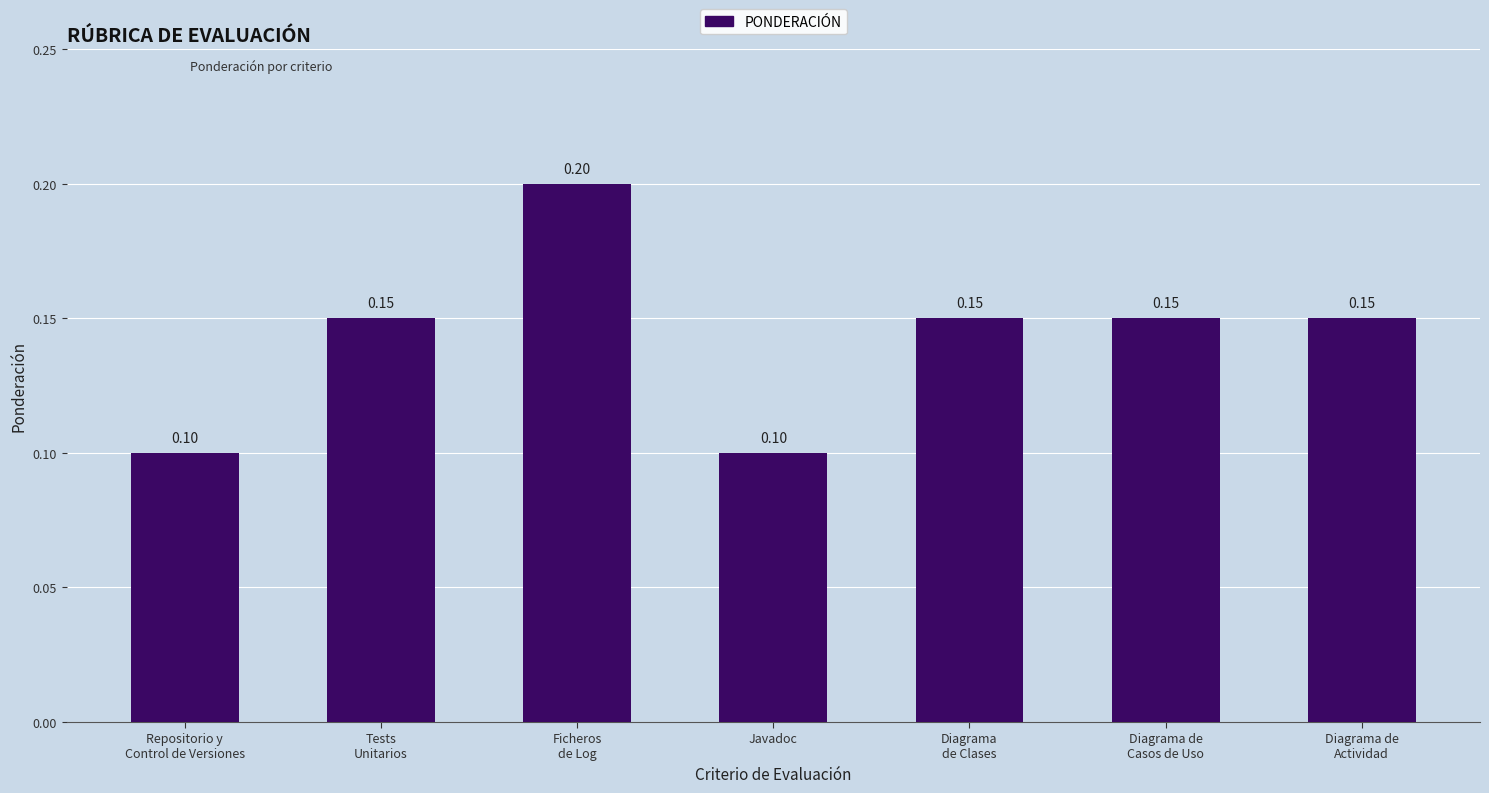

What position from the left is Tests
Unitarios?

2